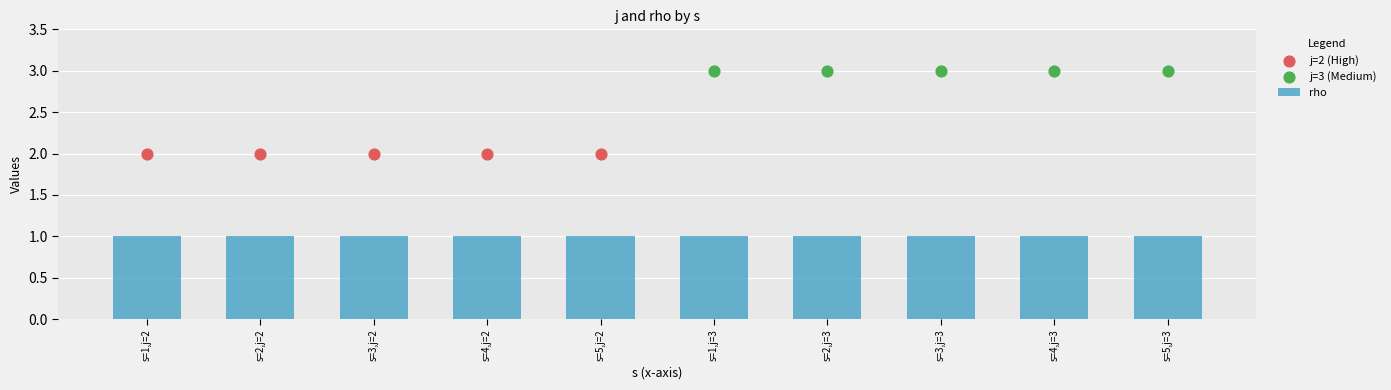

At which category is the sum across all series the highest?

s=1,j=3